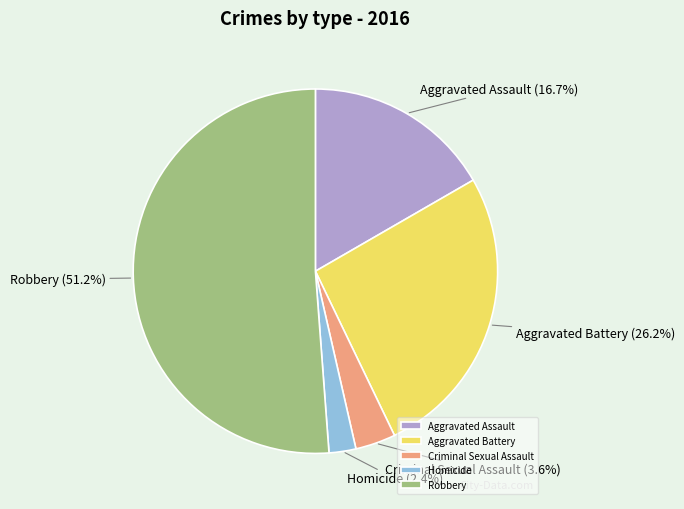

Rank the categories by value from lowest to highest.

Homicide, Criminal Sexual Assault, Aggravated Assault, Aggravated Battery, Robbery